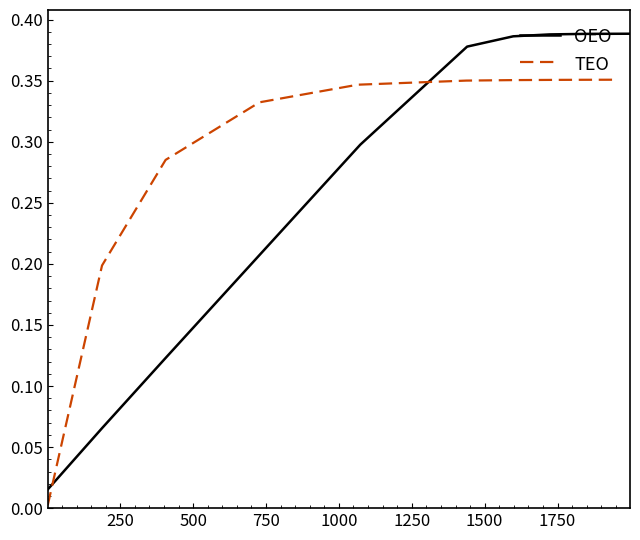

What is the difference between the maximum and minimum values in the TEO series?

0.3